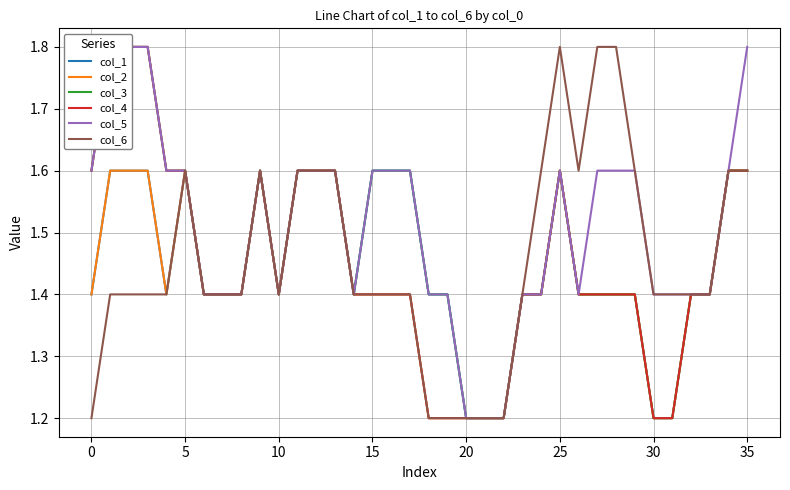

Does the chart have visible grid lines?

Yes